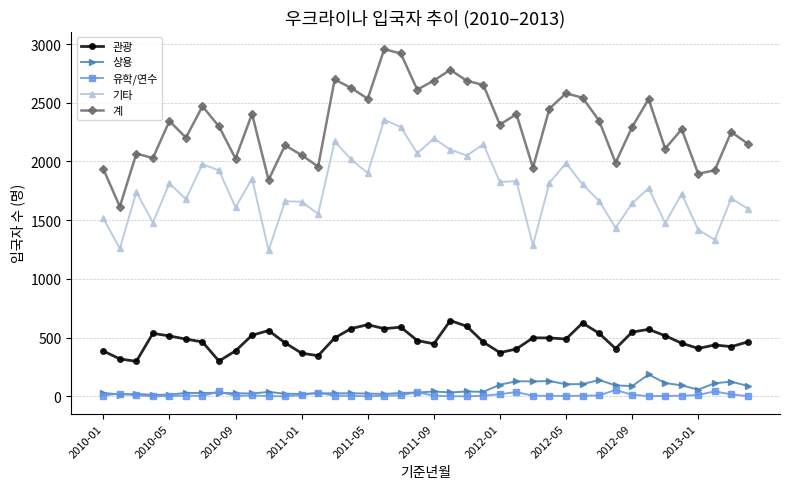

Rank the series by their maximum value, from highest to lowest.

계, 기타, 관광, 상용, 유학/연수